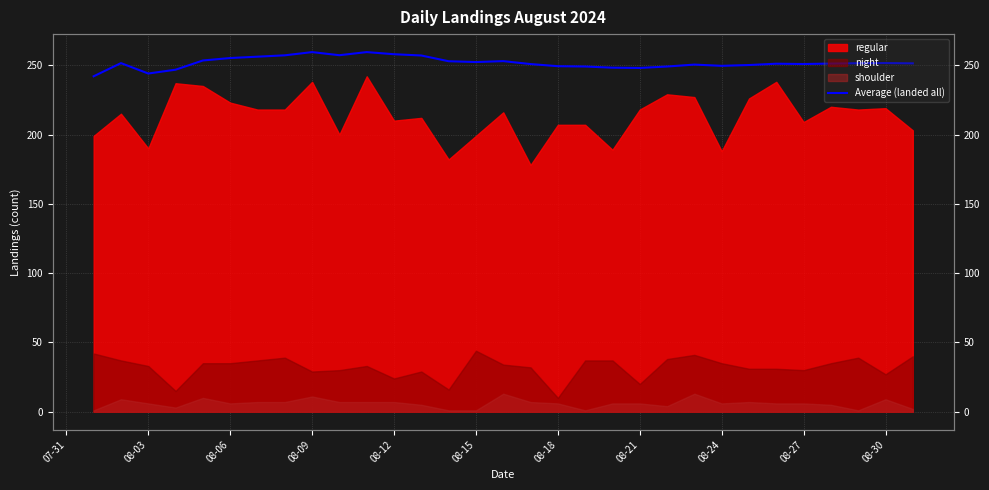

What is the value of the 28th point from the left?

251.2